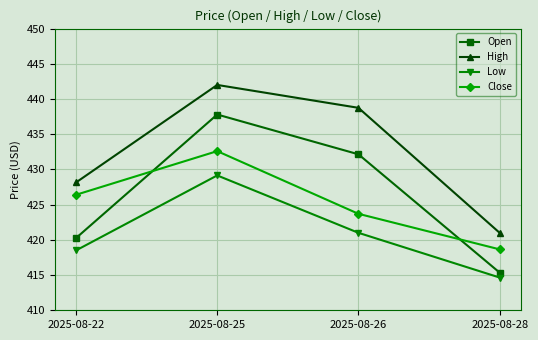

Which series changed the most between 2025-08-22 and 2025-08-26?

Open